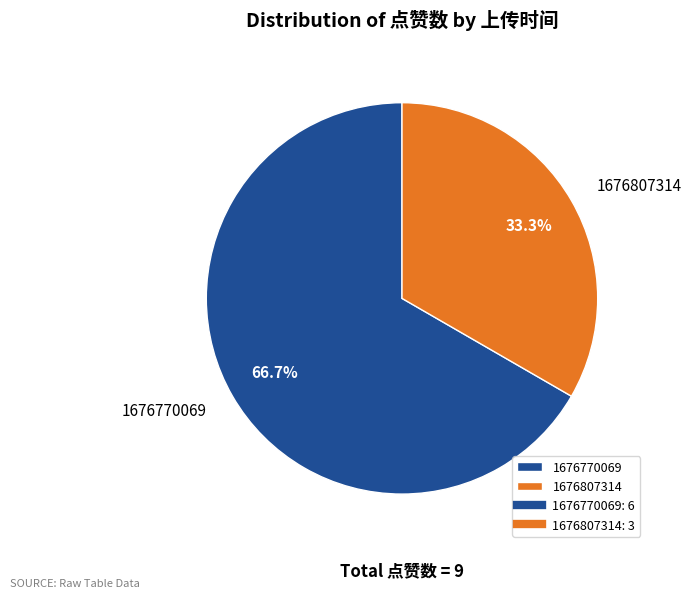

Approximately how many times larger is the value at 1676770069 compared to 1676807314?

2.0